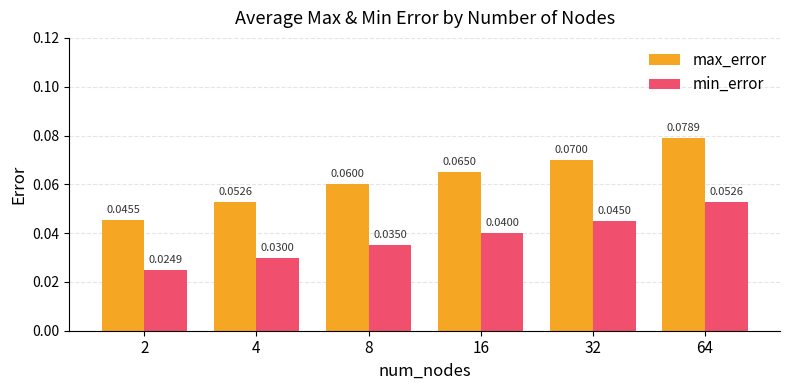

How many bars are there in total?

12